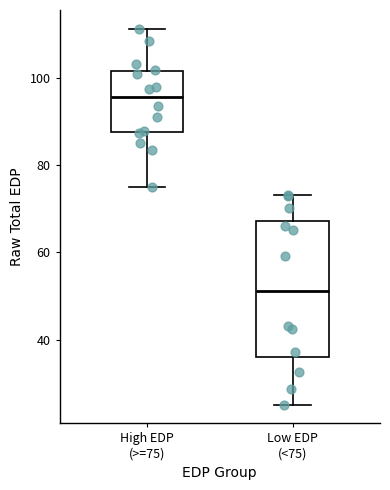

Reading left to right, transcribe this box plot: for each box, give where its median line is, the range the box spans, and where its two whiskers end, as read against the y-axis. The values are not printed on the chart, so give them approximately, as read against the axis.

High EDP (>=75): median 96, box 88 to 102, whiskers 76 to 112
Low EDP (<75): median 52, box 36 to 68, whiskers 26 to 74